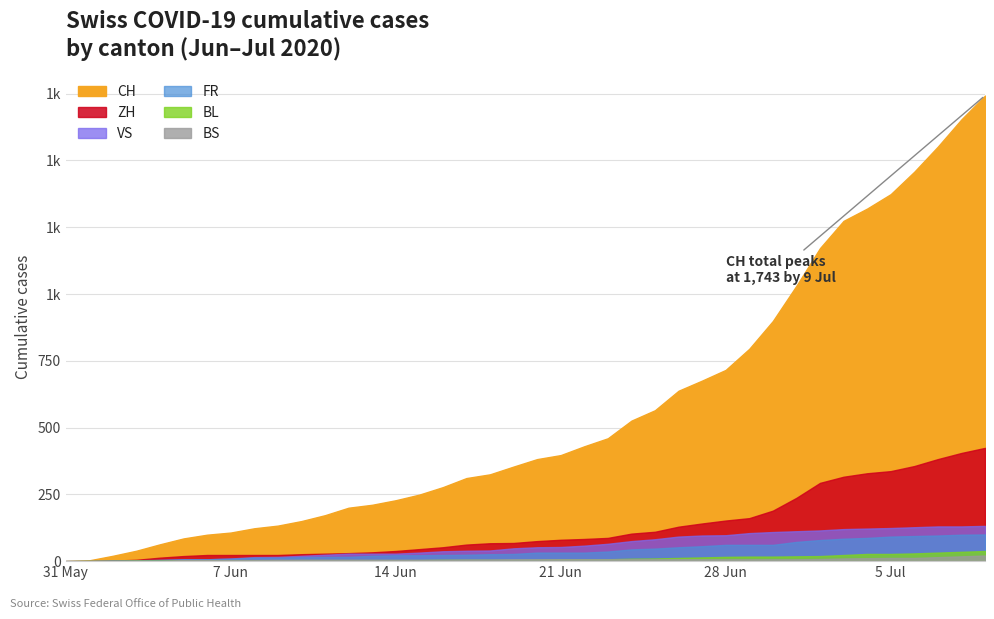

The ZH series shows -199 at 2020-05-31. True or false?

False